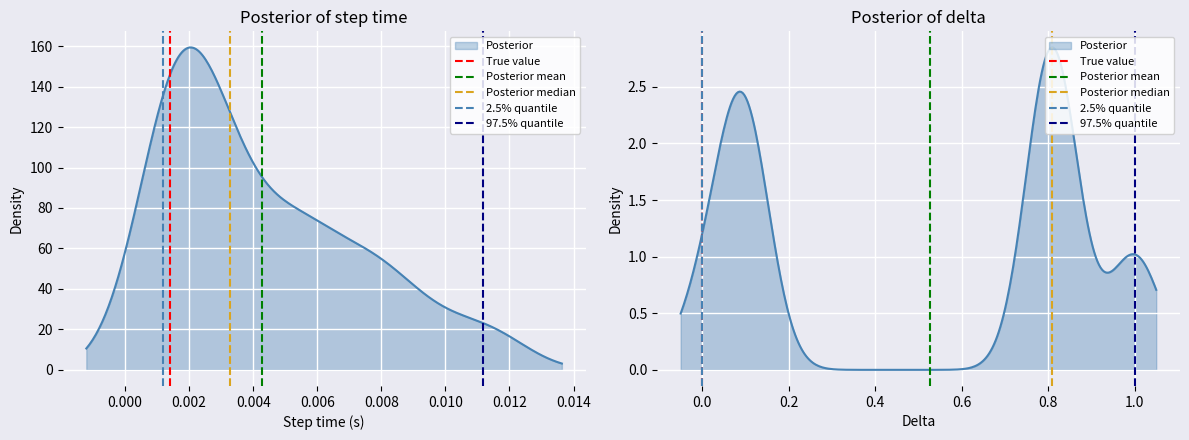

What position from the left is 0.000?

2